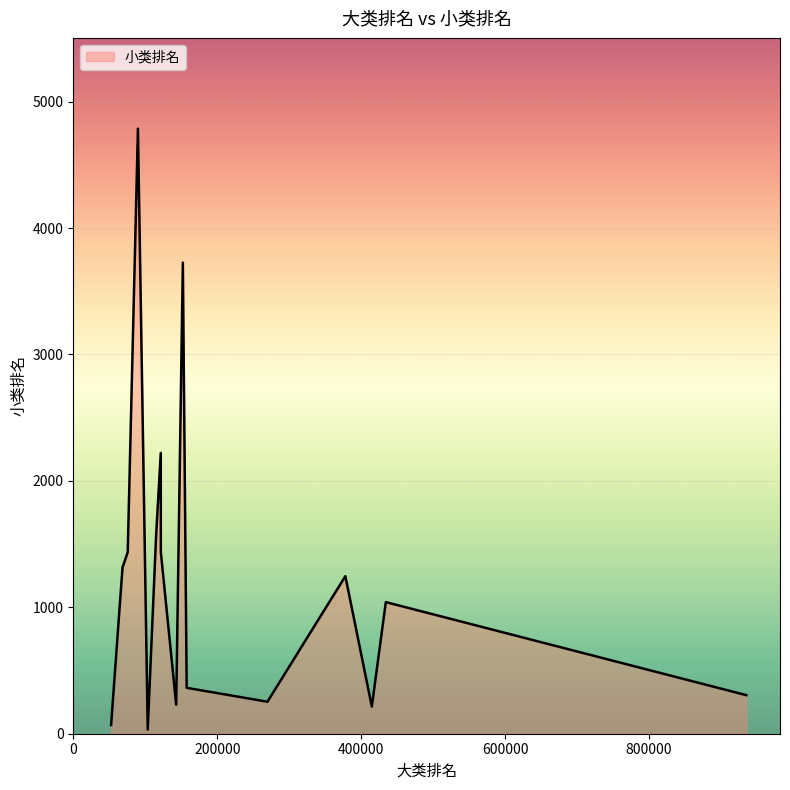

What is the difference between the maximum and second lowest values?

4717